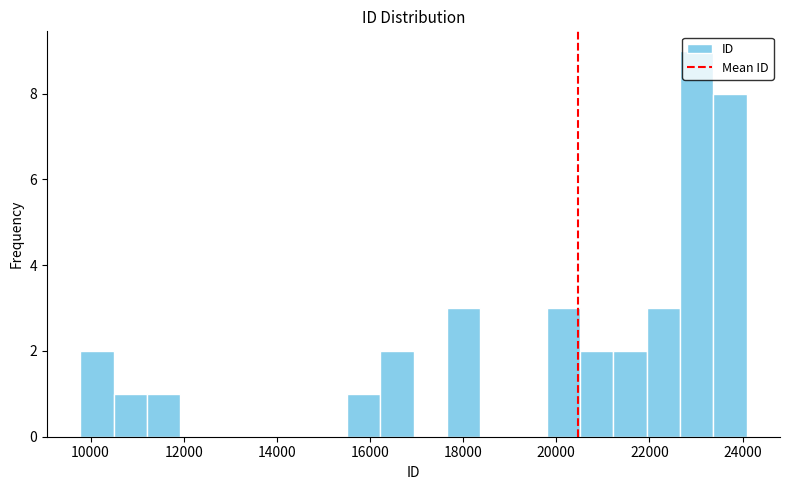

Around what value on the x-axis is the tallest bar? Give the approximate position of its centre, as read against the axis.

23000